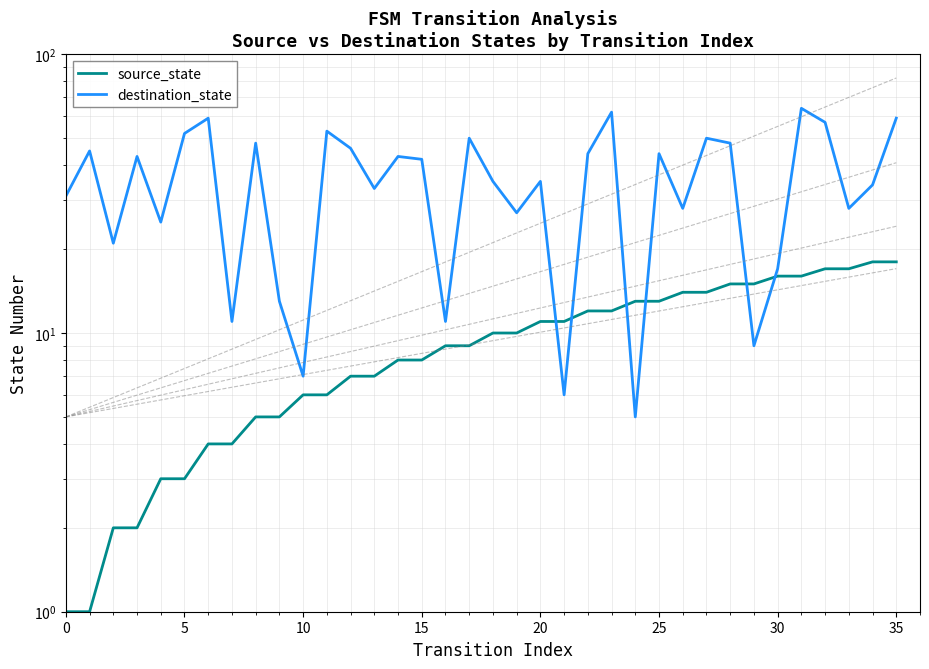

How many lines are shown in the chart?

2